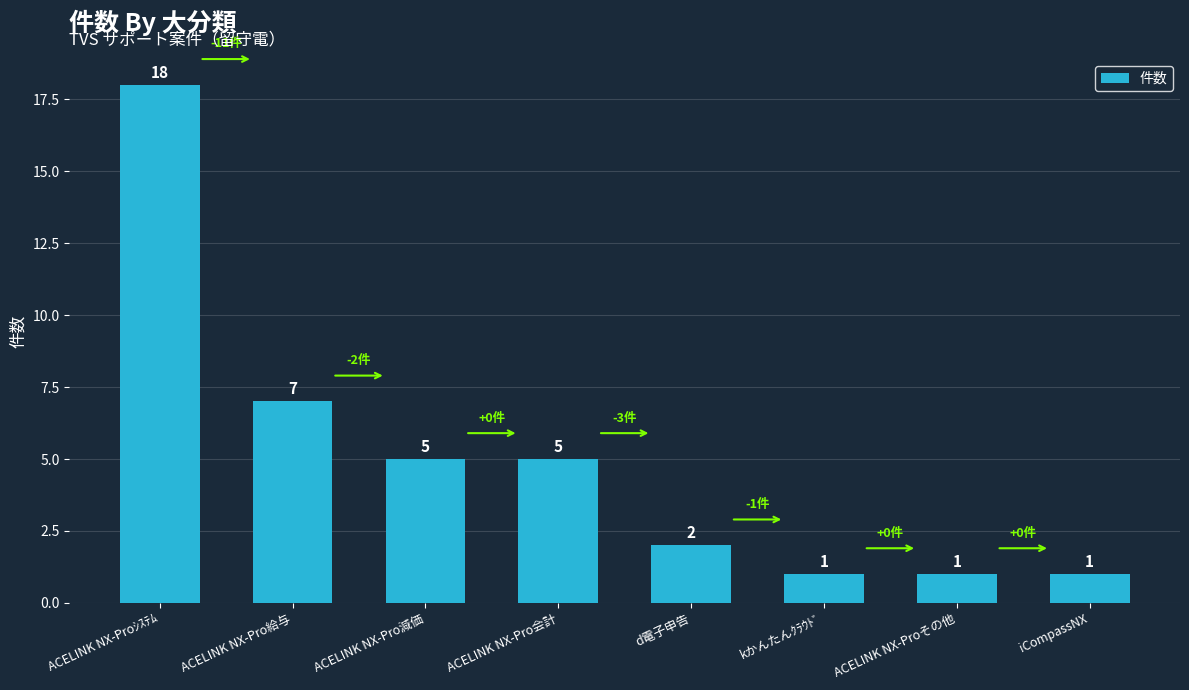

What is the sum of the values at ACELINK NX-Proその他 and ACELINK NX-Proｼｽﾃﾑ?

19